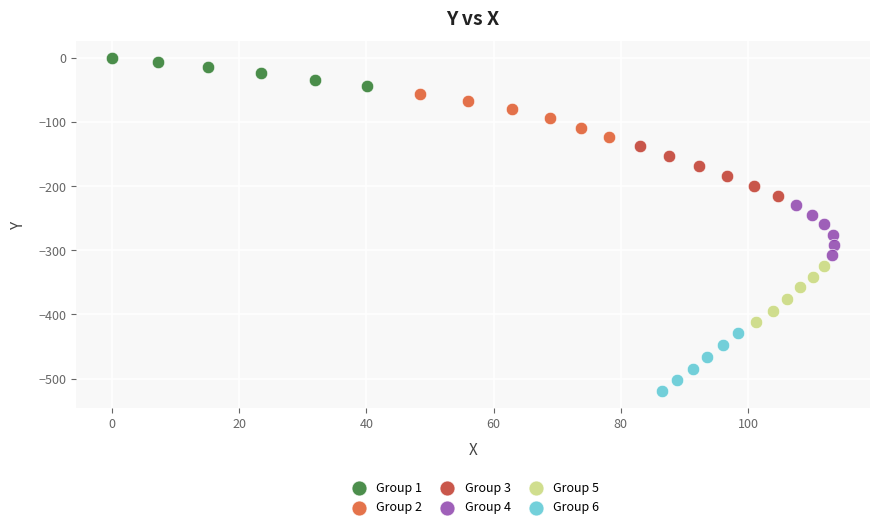

Which series reaches the maximum Y coordinate?

Group 1